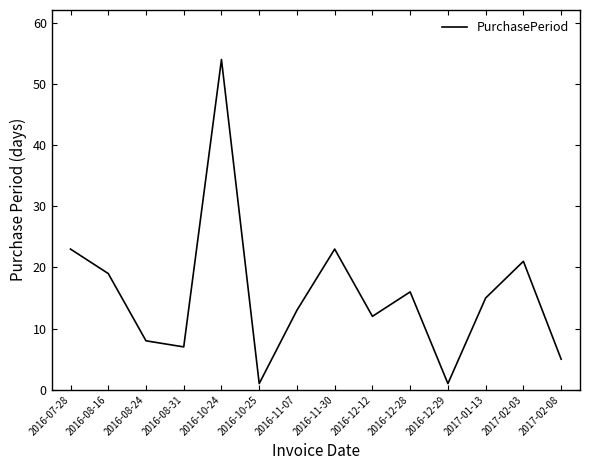

What is the ratio of the value at 2016-08-31 to the value at 2016-11-30?

0.3